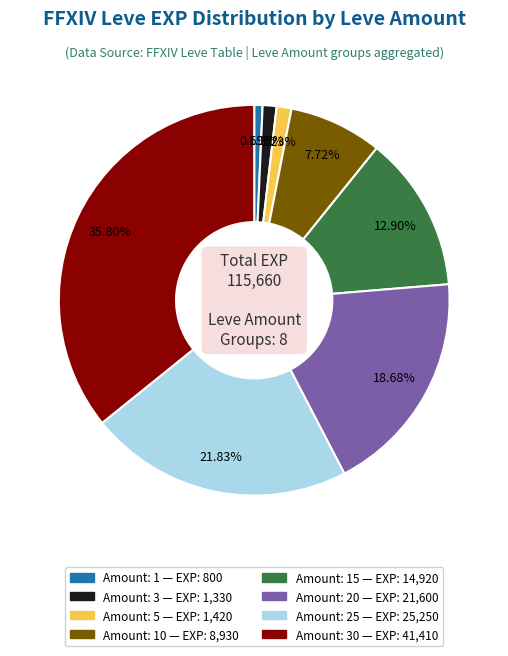

Is there any slice that represents more than half of the pie?

No